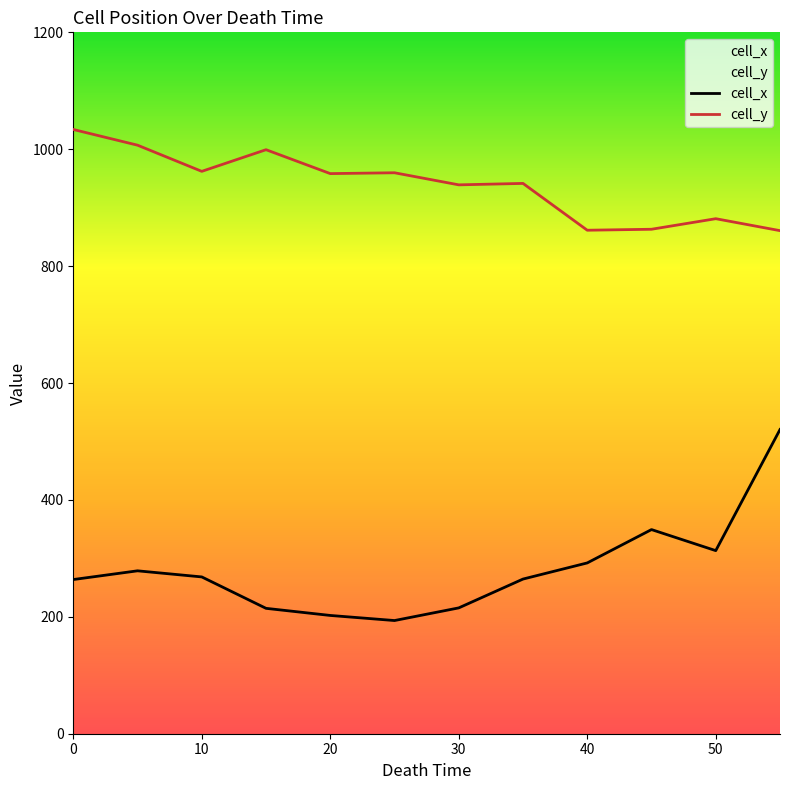

Which series has the widest spread of values?

cell_x